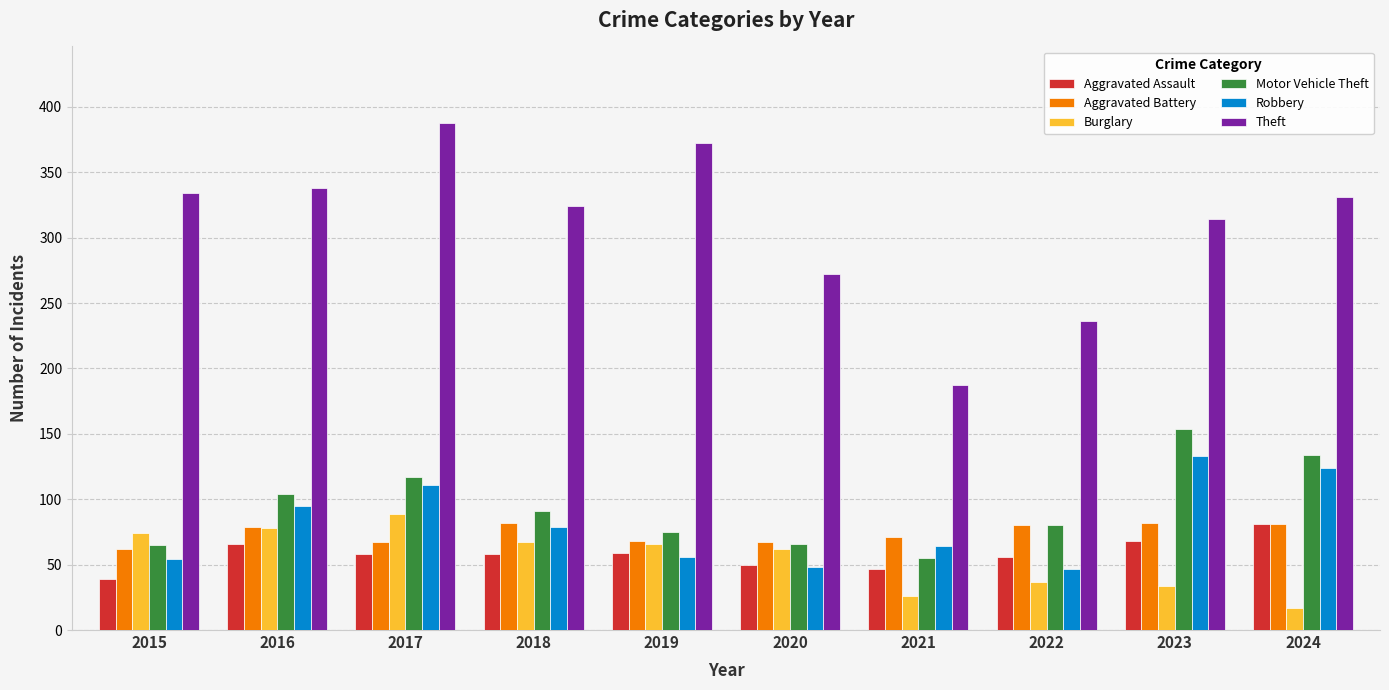

What is the total value across all series at 2016?

760